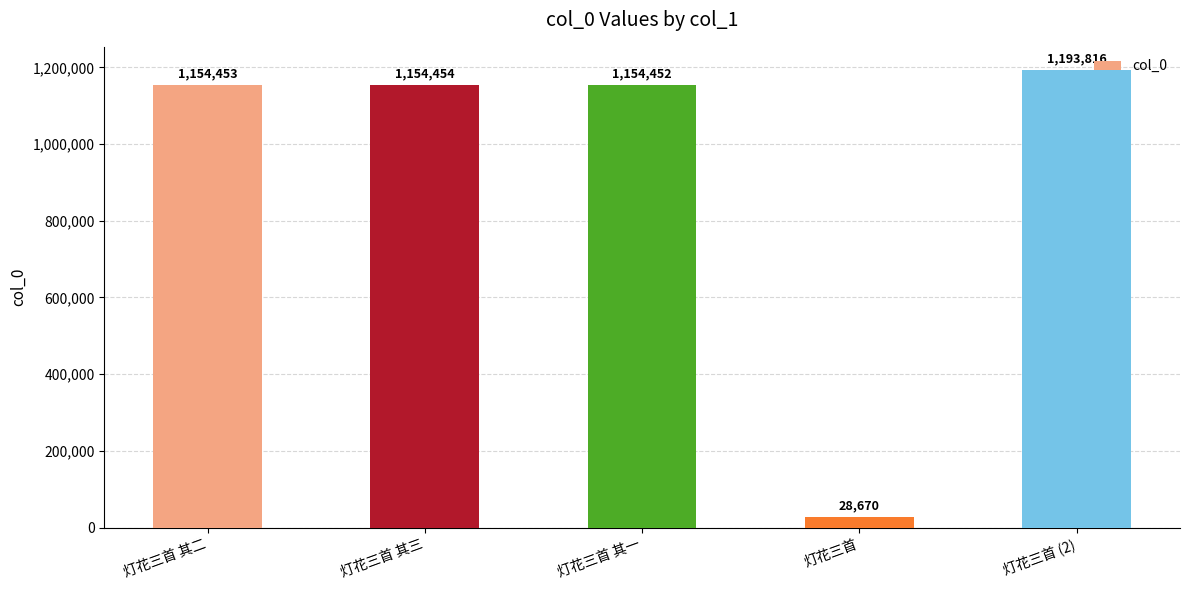

Are the bars horizontal?

No